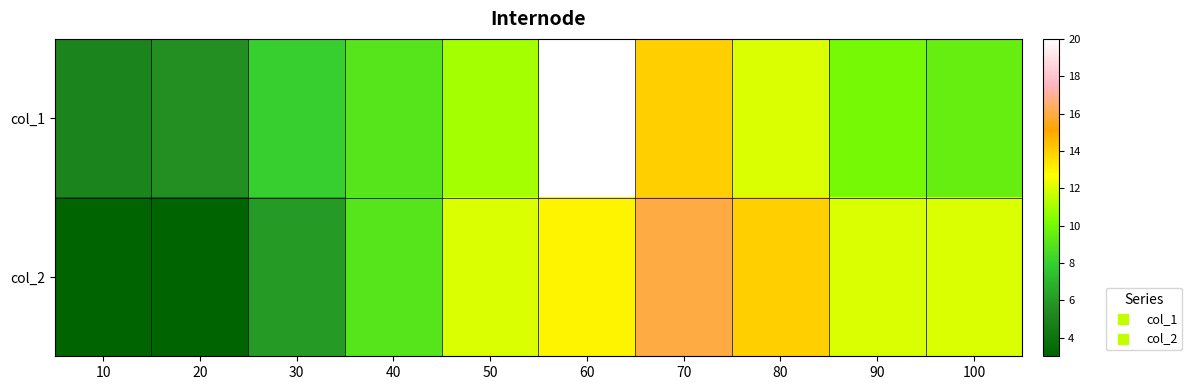

At 100, list the series in order from largest to smallest.

col_2, col_1